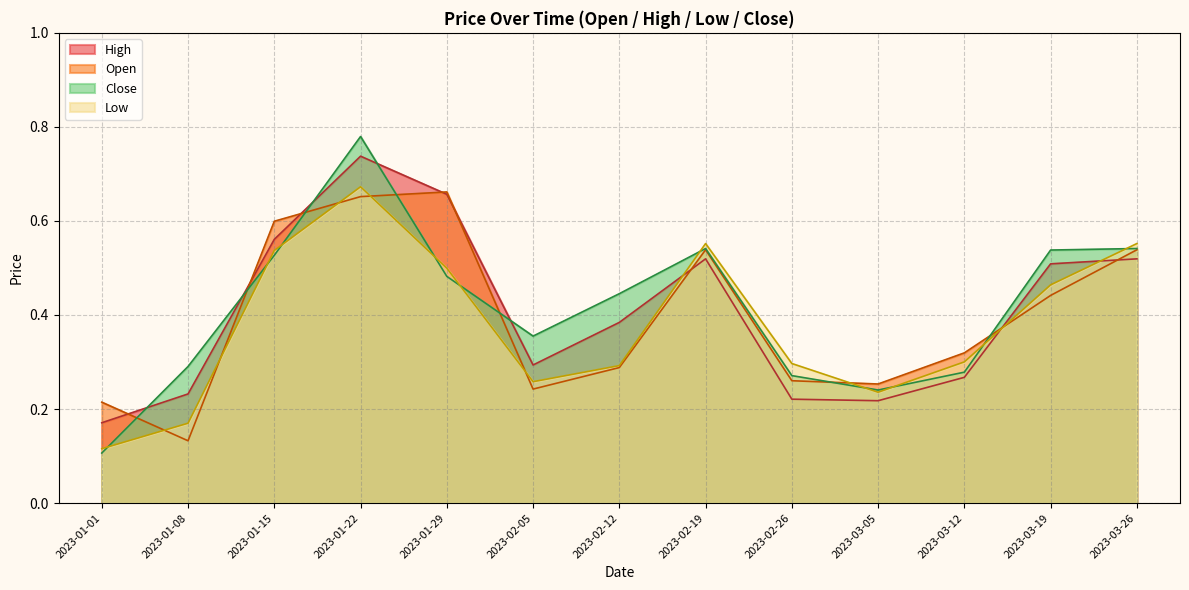

Which category has the lowest value in the Open series?

2023-01-08